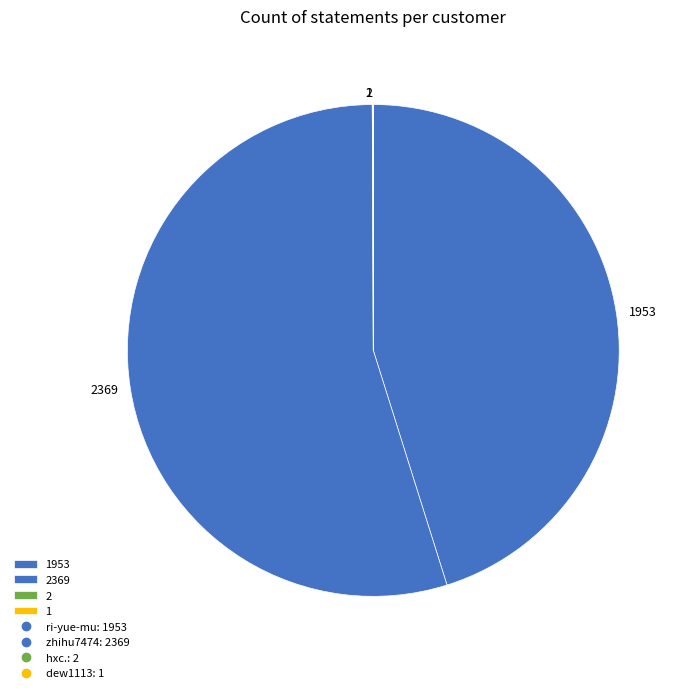

Does any single category account for the majority?

Yes